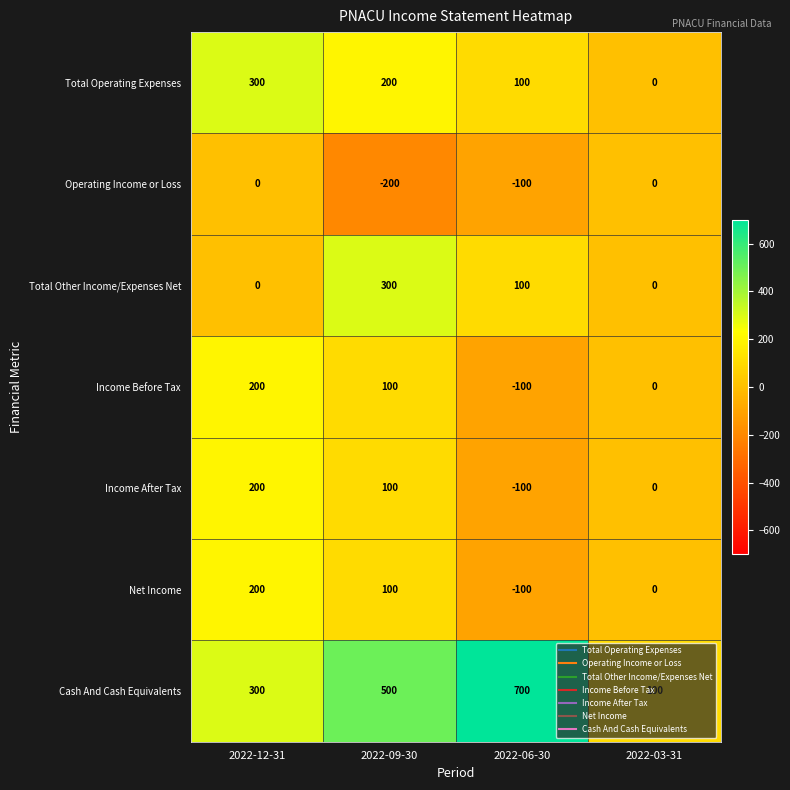

True or false: Income Before Tax has a value of 200 at 2022-12-31.

True